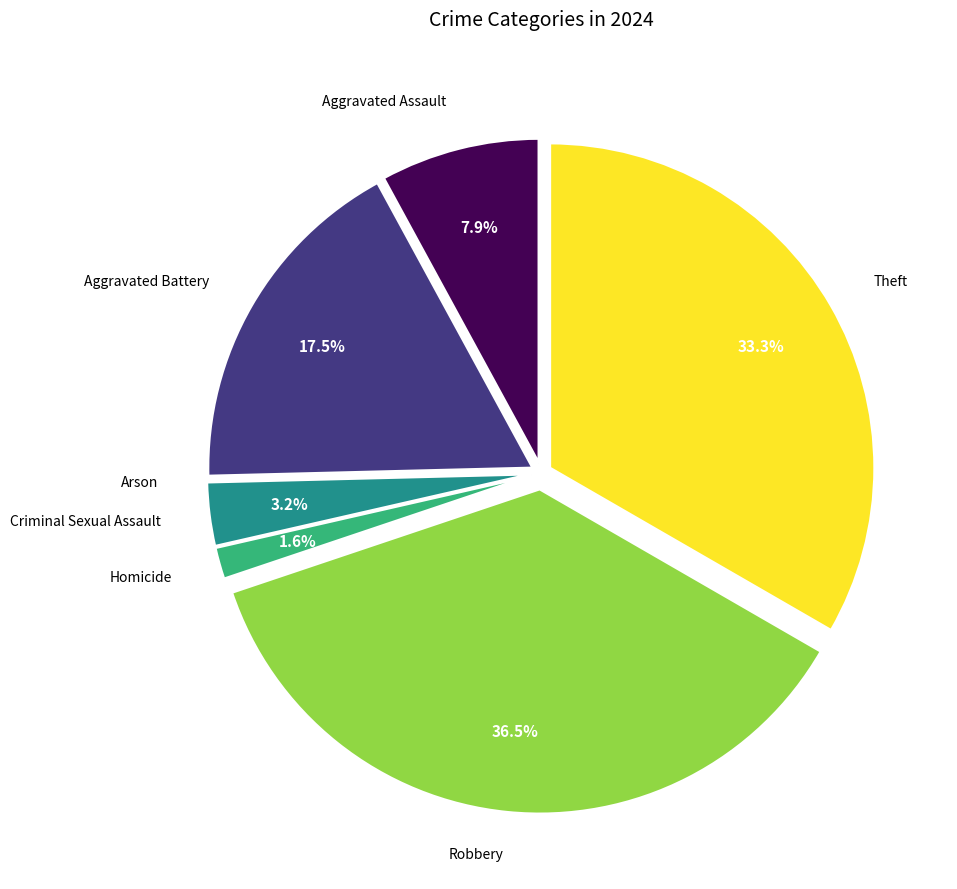

Is there any slice that represents more than half of the pie?

No